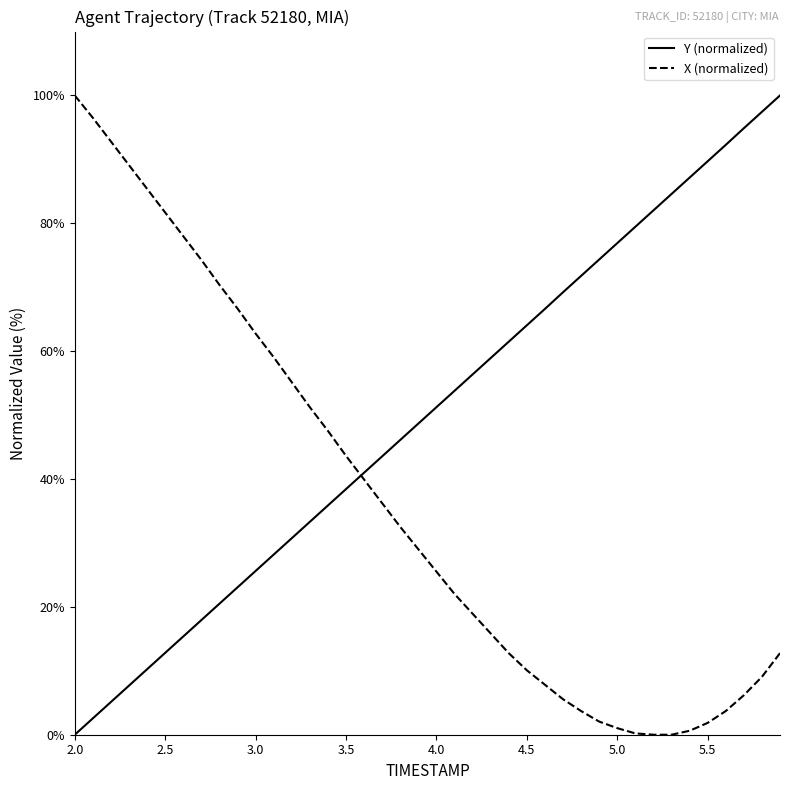

At which label does X first exceed 29?

2.0